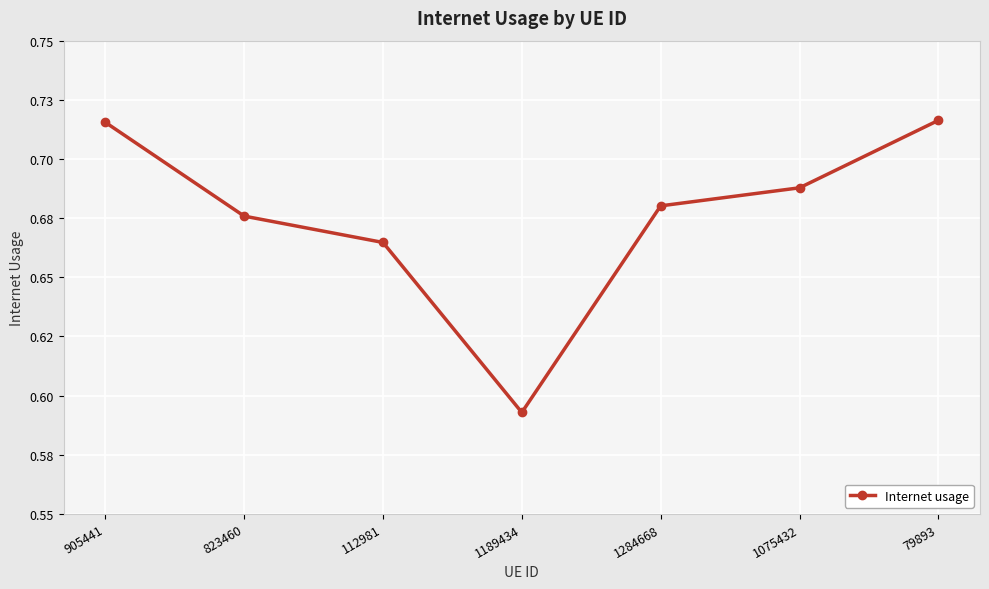

How many lines are shown in the chart?

1